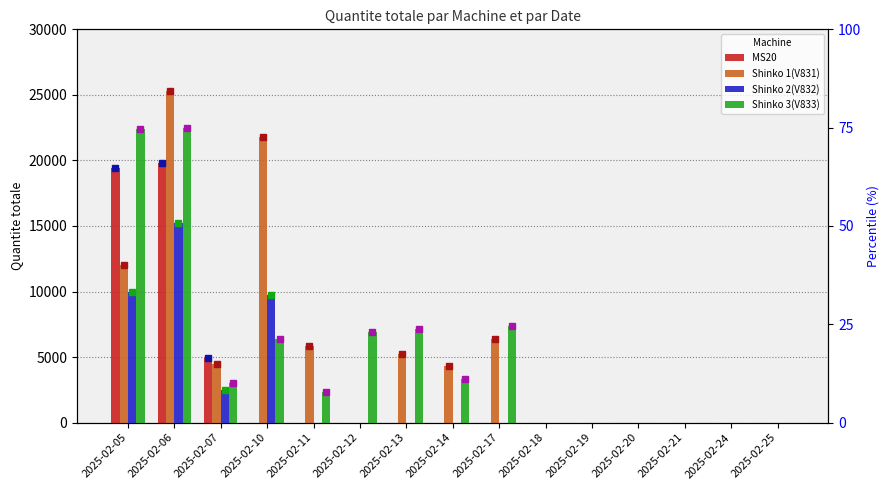

Which category has the highest value across all series?

2025-02-06